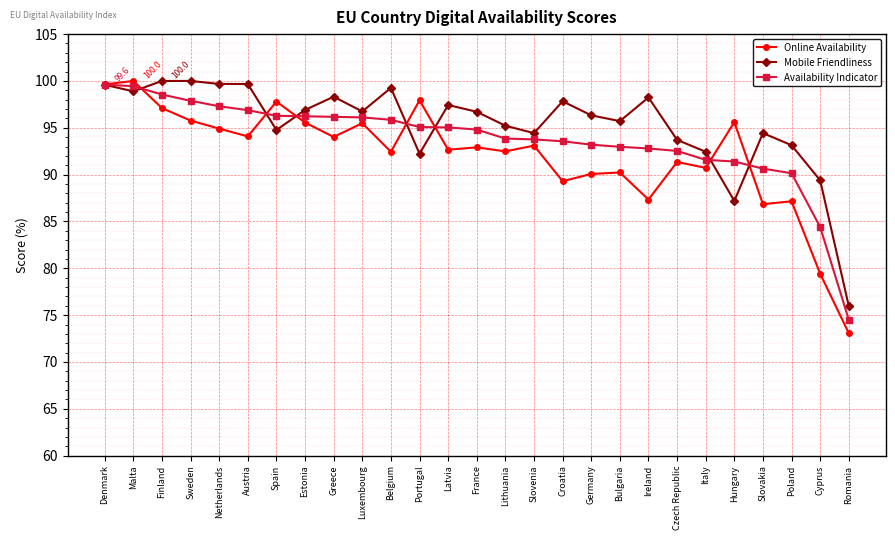

Does the chart have visible grid lines?

Yes